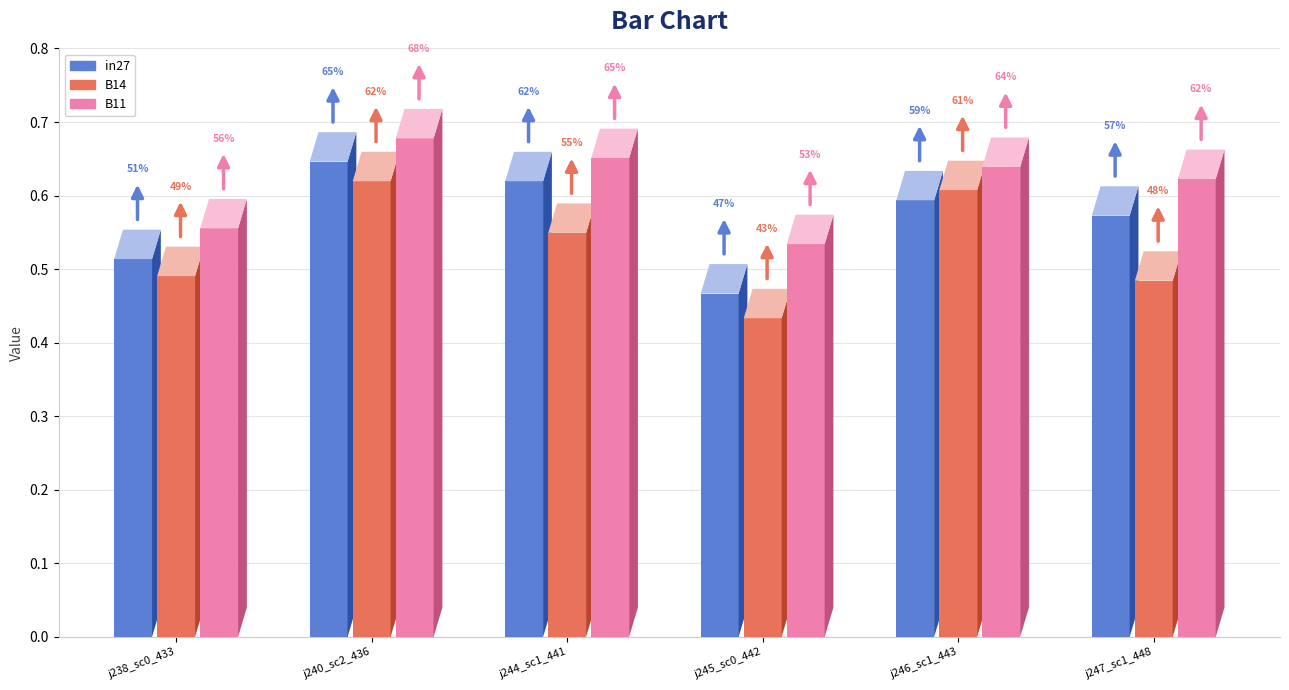

At which category is the sum across all series the highest?

job240_scenario2_436